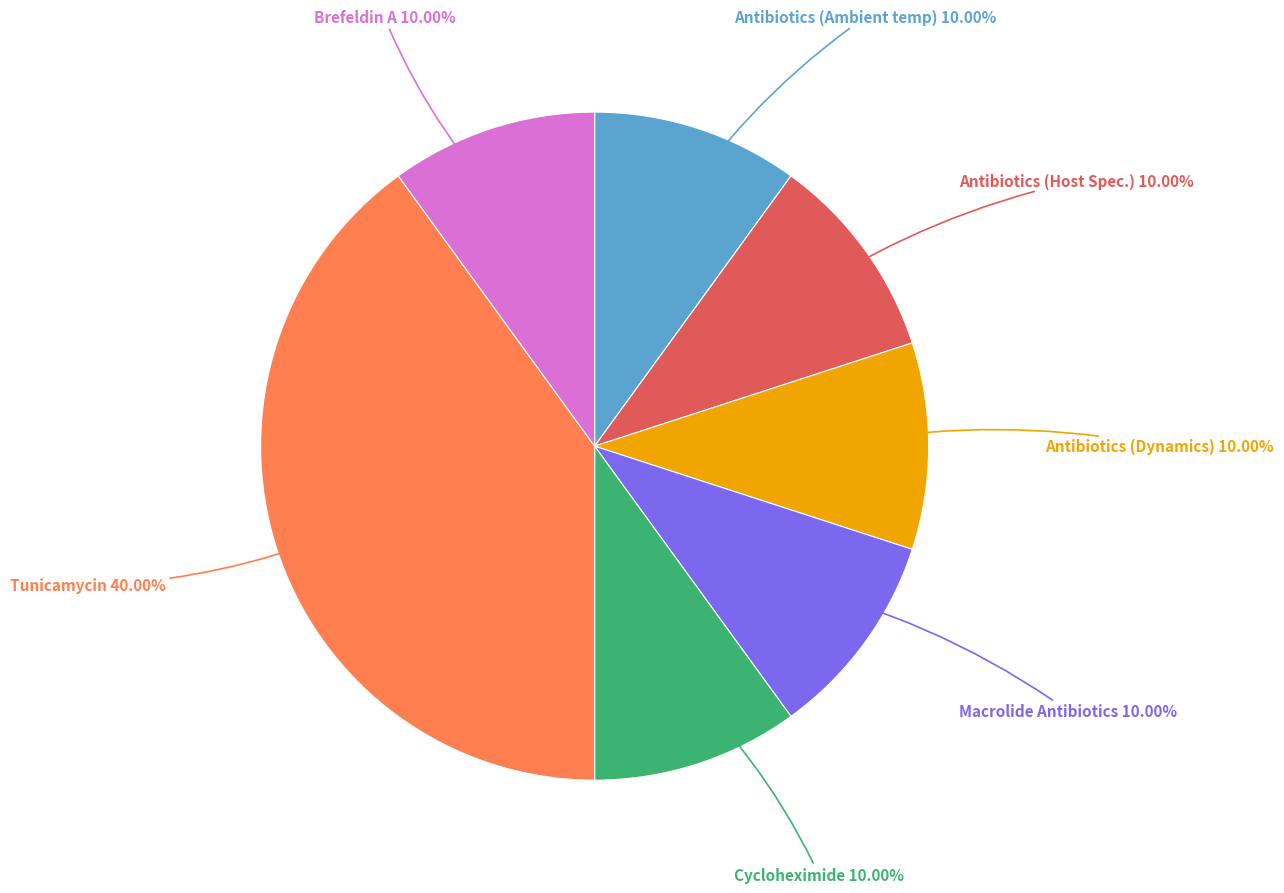

Approximately how many times larger is the value at Antibiotics (Ambient temp) 10.00% compared to Antibiotics (Host Spec.) 10.00%?

1.0